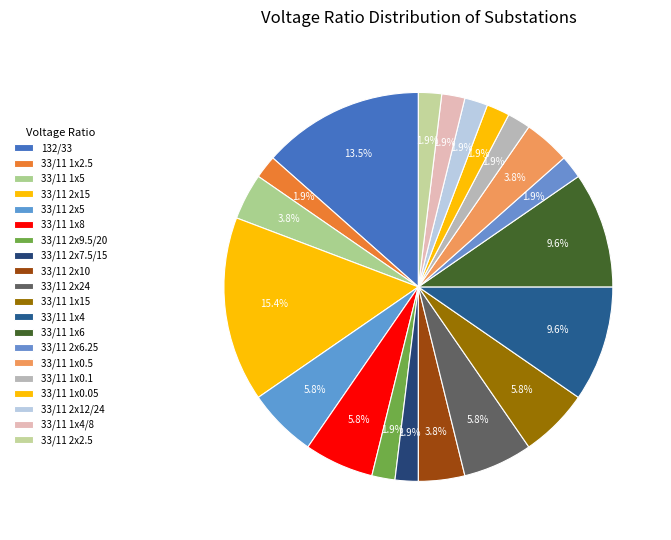

How many slices are in this pie chart?

20